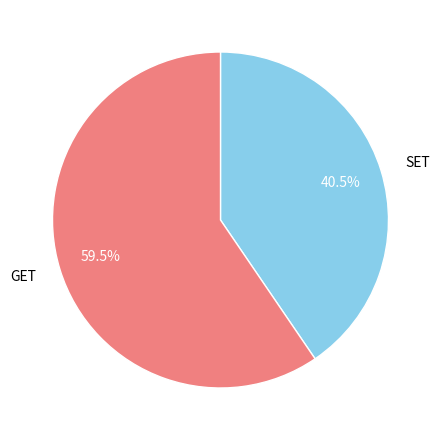

To the nearest percent, what is the difference between the GET and SET slice percentages?

19%